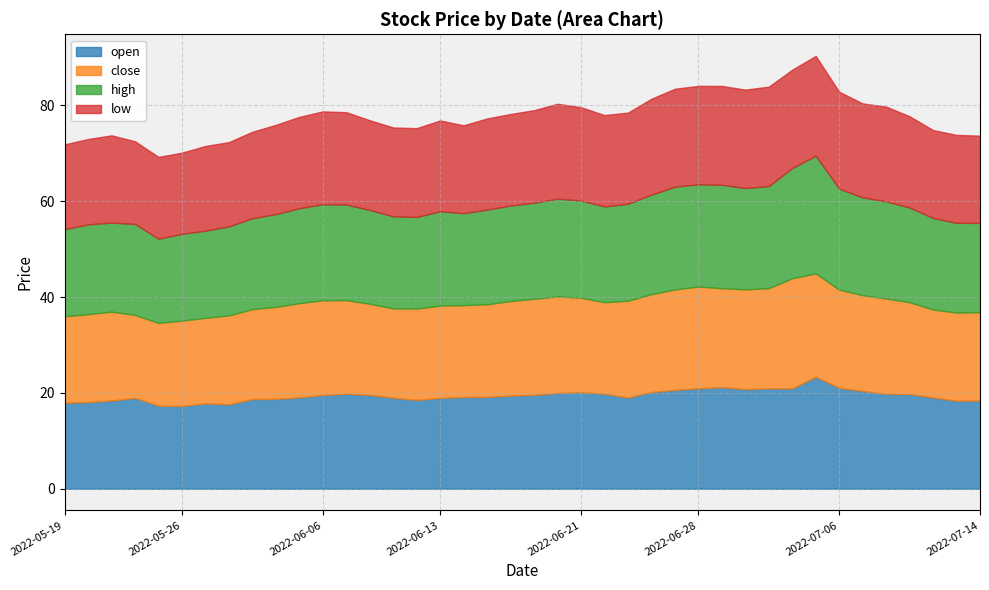

Reading left to right, what are all the values shown in this chart?

open: 17.9	18.1	18.4	18.9	17.3	17.3	17.8	17.6	18.7	18.8	19.1	19.6	19.8	19.6	19.0	18.5	18.9	19.1	19.2	19.4	19.6	20.0	20.1	19.8	19.0	20.2	20.6	21.0	21.2	20.8	20.9	20.9	23.4	21.1	20.4	19.8	19.8	19.0	18.4	18.4
close: 18.1	18.3	18.5	17.3	17.3	17.8	17.9	18.5	18.8	19.2	19.7	19.8	19.5	19.0	18.6	19.1	19.3	19.2	19.3	19.7	20.0	20.1	19.7	19.1	20.2	20.4	20.9	21.2	20.6	20.8	20.9	23.0	21.6	20.5	20.0	19.9	19.2	18.4	18.4	18.4
high: 18.2	18.7	18.6	19.0	17.6	18.1	18.2	18.6	19.0	19.4	19.8	20.1	19.9	19.6	19.2	19.1	19.7	19.2	19.8	19.9	20.1	20.4	20.3	20.0	20.2	20.8	21.4	21.3	21.6	21.1	21.3	23.0	24.6	21.1	20.4	20.3	19.8	19.1	18.7	18.6
low: 17.7	17.8	18.2	17.2	17.1	16.9	17.7	17.6	18.0	18.6	19.1	19.4	19.3	18.7	18.5	18.5	18.9	18.3	19.0	19.1	19.3	19.8	19.5	19.1	19.0	20.0	20.4	20.5	20.6	20.5	20.7	20.5	20.8	20.2	19.6	19.8	19.0	18.4	18.3	18.2